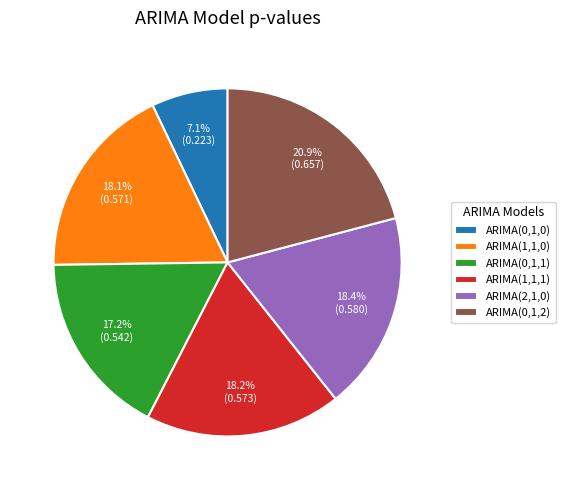

True or false: ARIMA(1,1,1) accounts for 13% of the total.

False